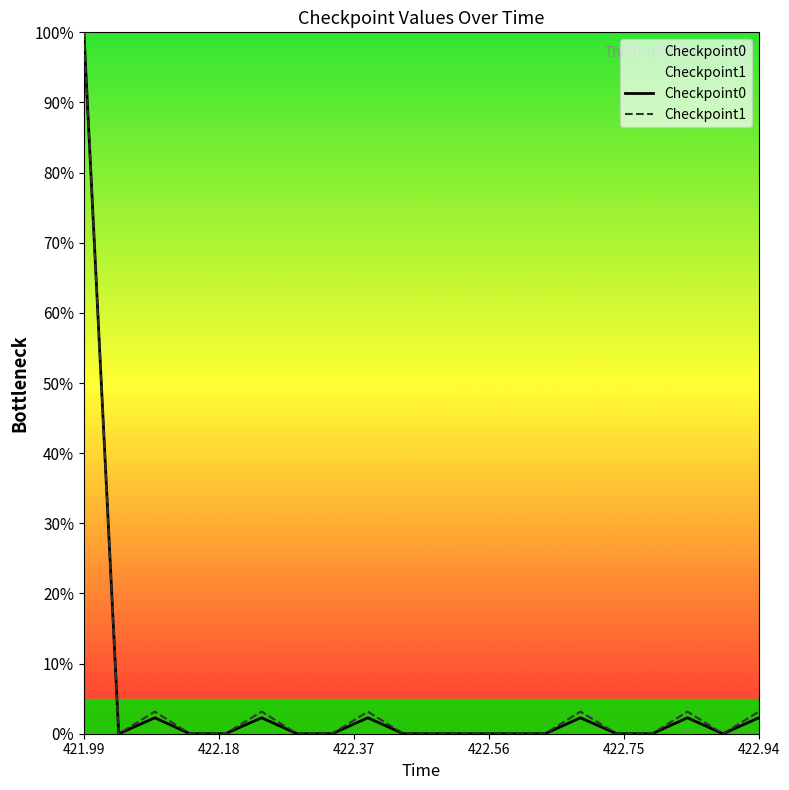

What is the average value of the Checkpoint1 series?

5.9